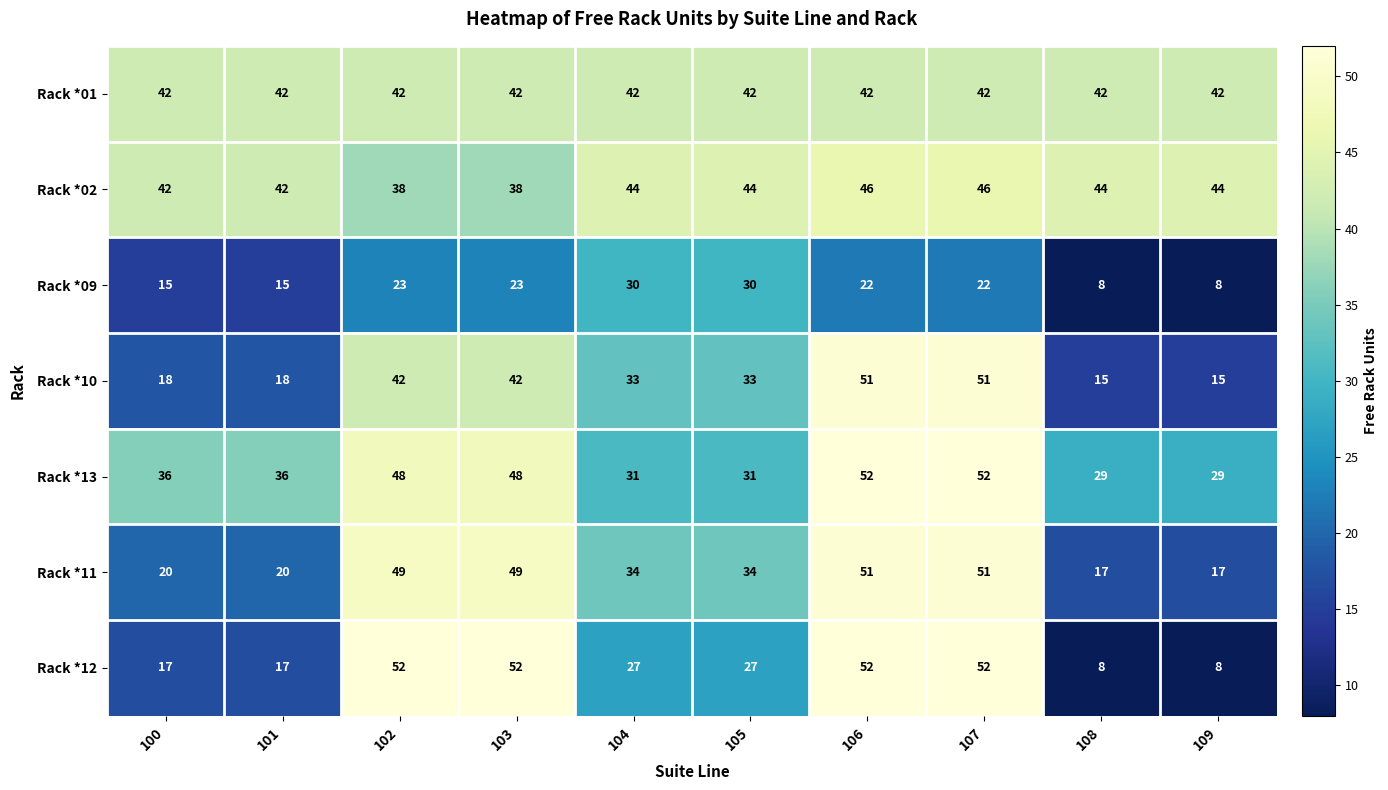

What is the approximate value of Rack *12 at 103?

52